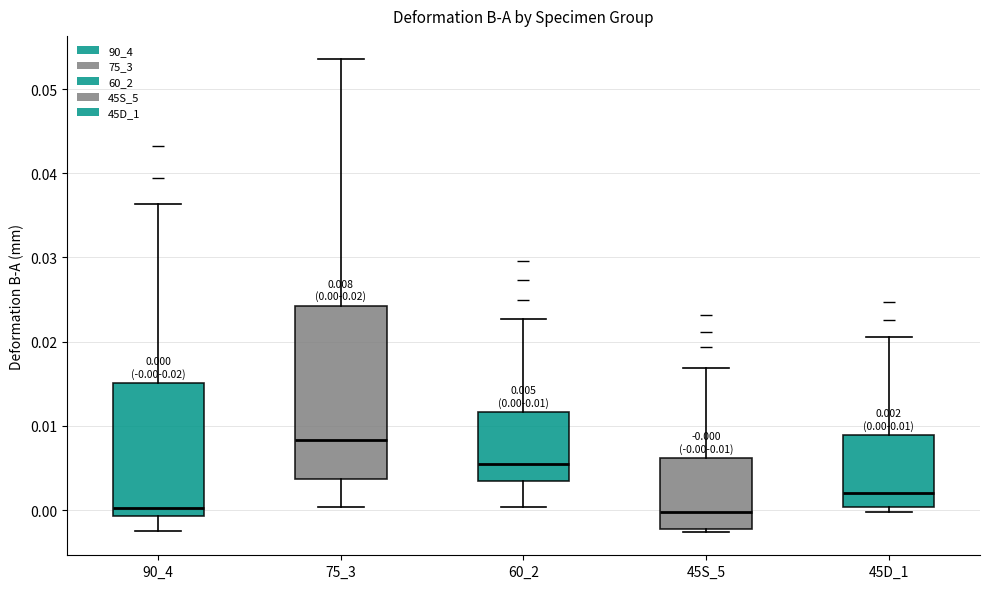

Which box's median line is the highest?

75_3